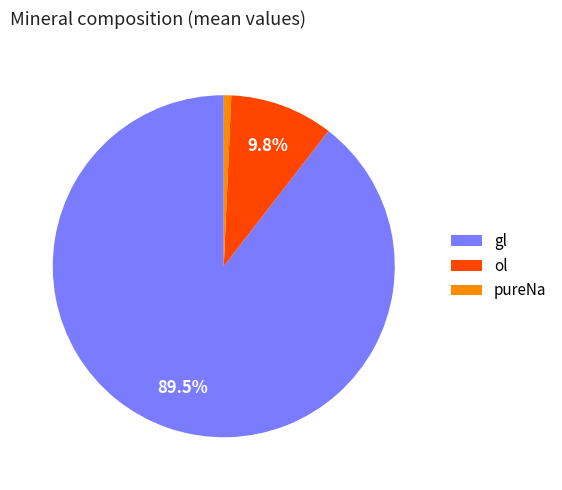

Which category has the smallest portion of the pie?

pureNa